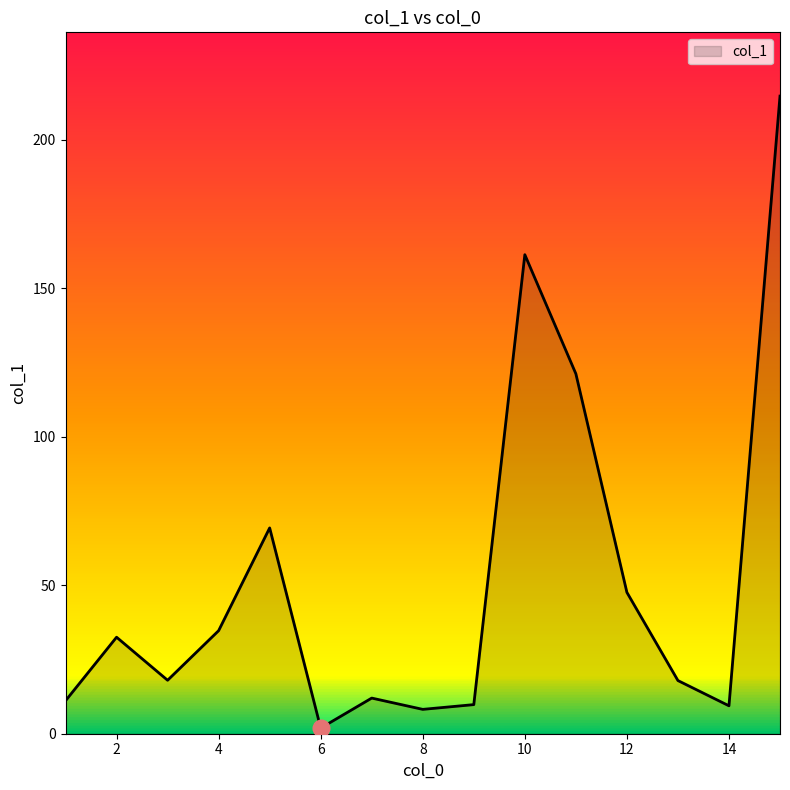

Does the chart display data point markers on the line(s)?

No